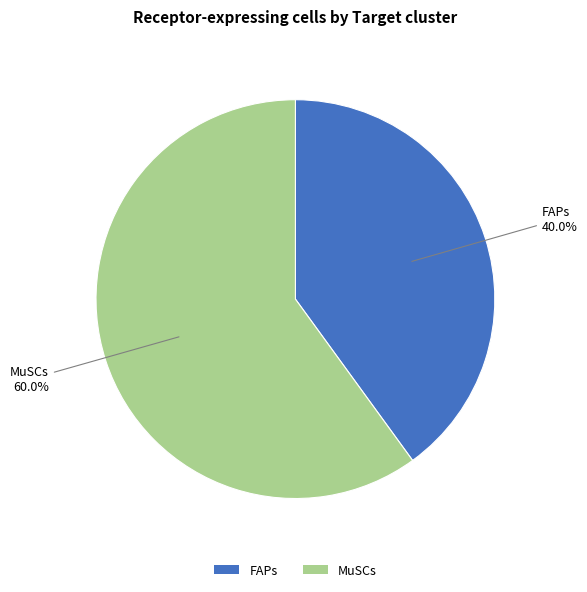

To the nearest percent, what portion does FAPs represent?

40%